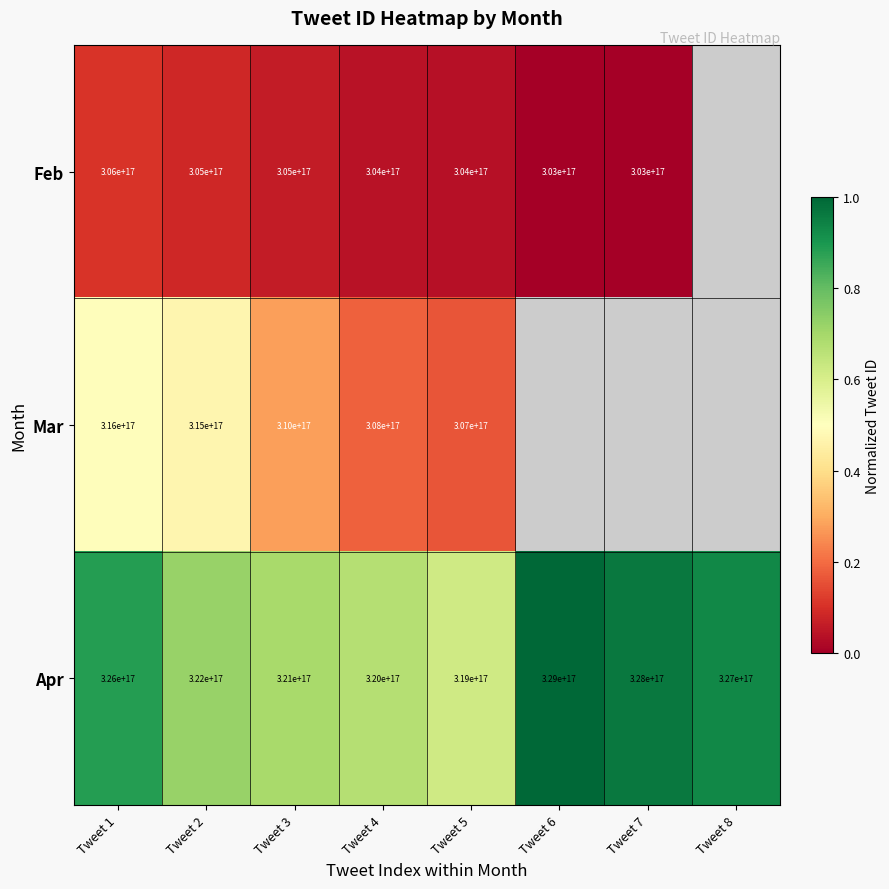

At Tweet 4, list the series in order from largest to smallest.

Apr, Mar, Feb